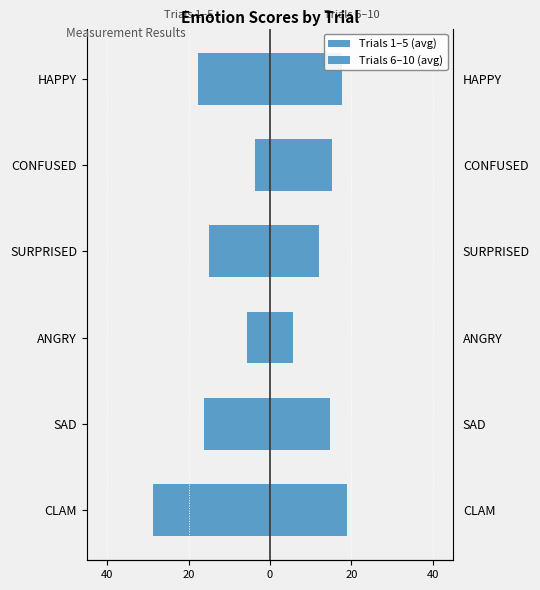

What is the difference between the highest and lowest values at ANGRY?

11.3